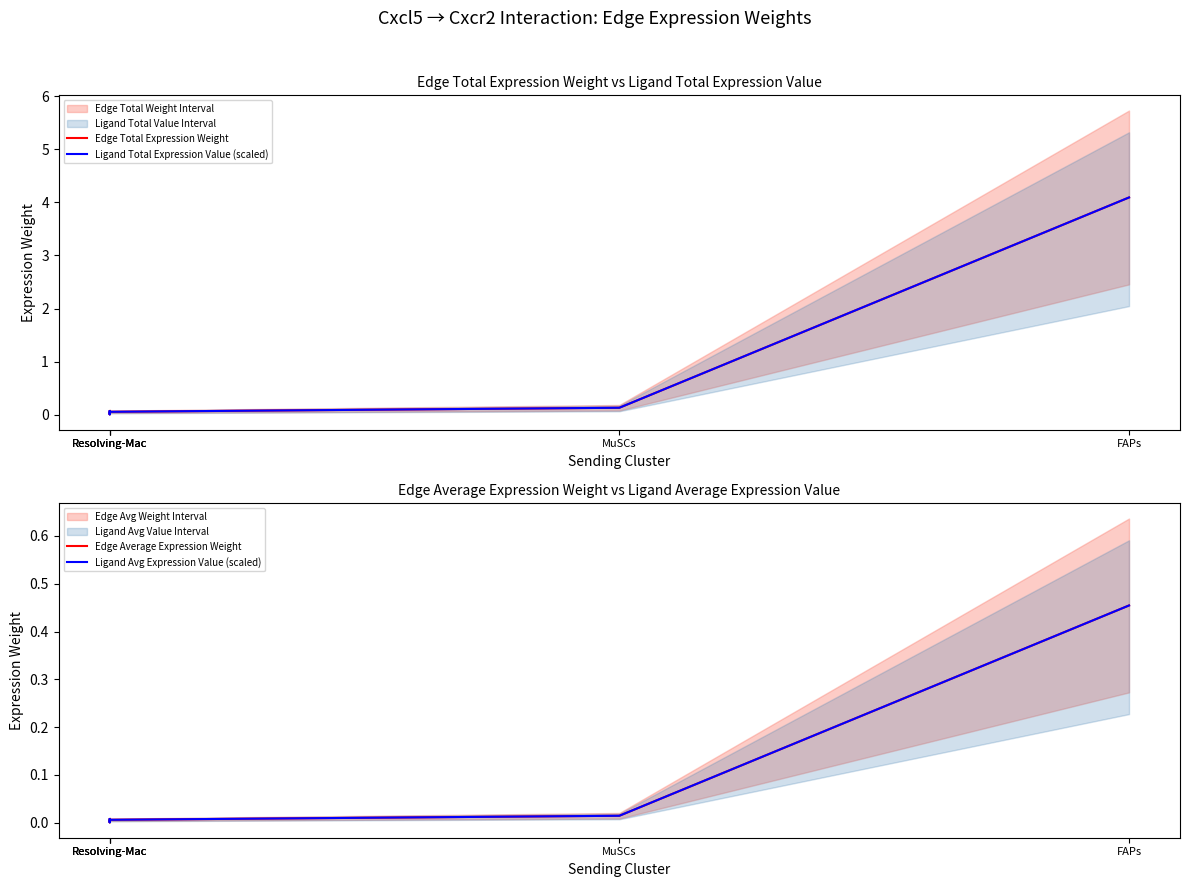

How many lines are shown in the chart?

4